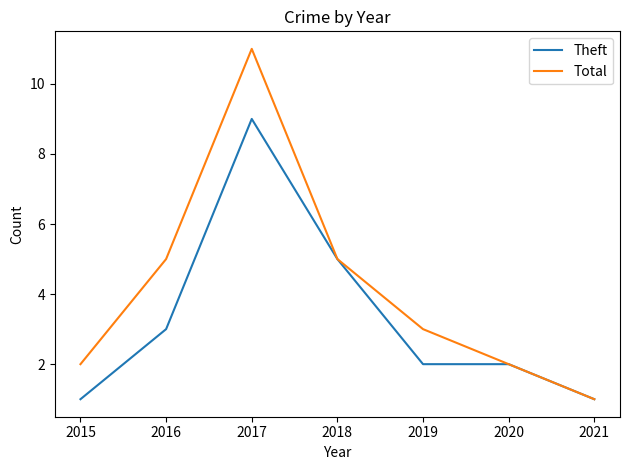

Rank the series by their maximum value, from lowest to highest.

Theft, Total